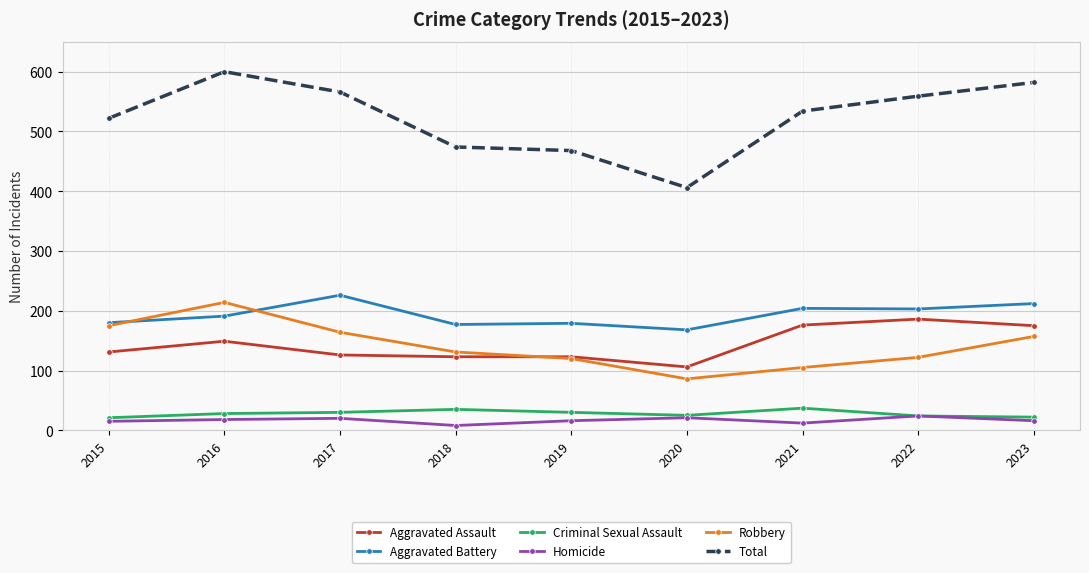

How many lines are shown in the chart?

6